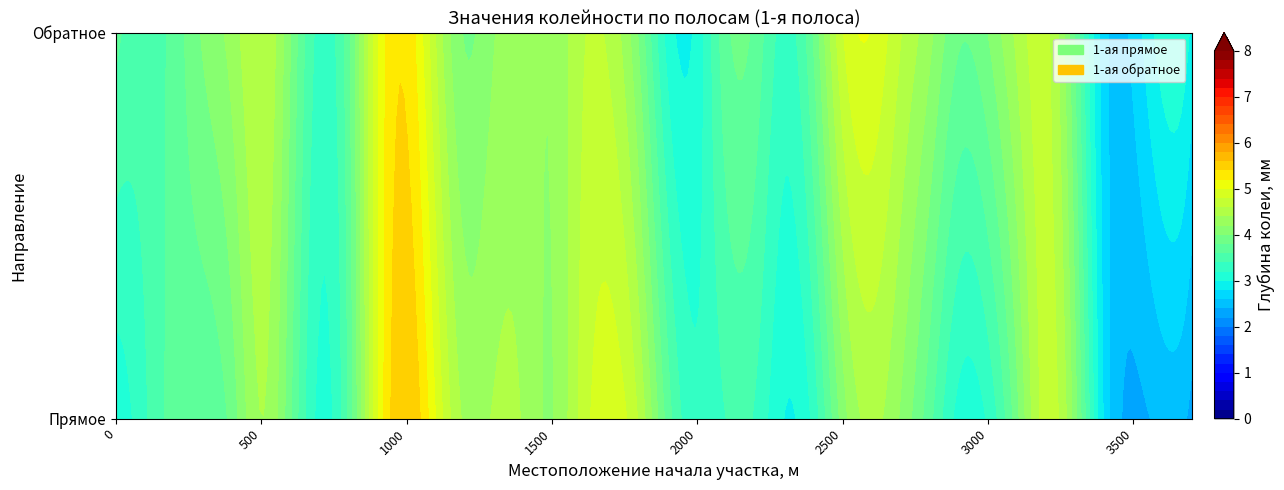

Between 3500 and 3200, which is larger?

3200